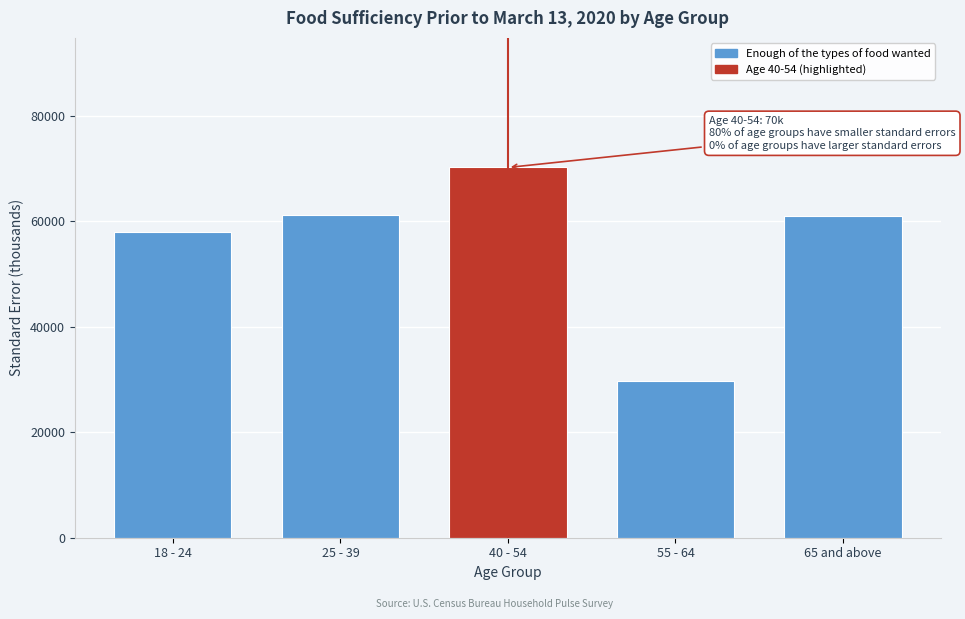

What value does the data have at 65 and above?

61065.0